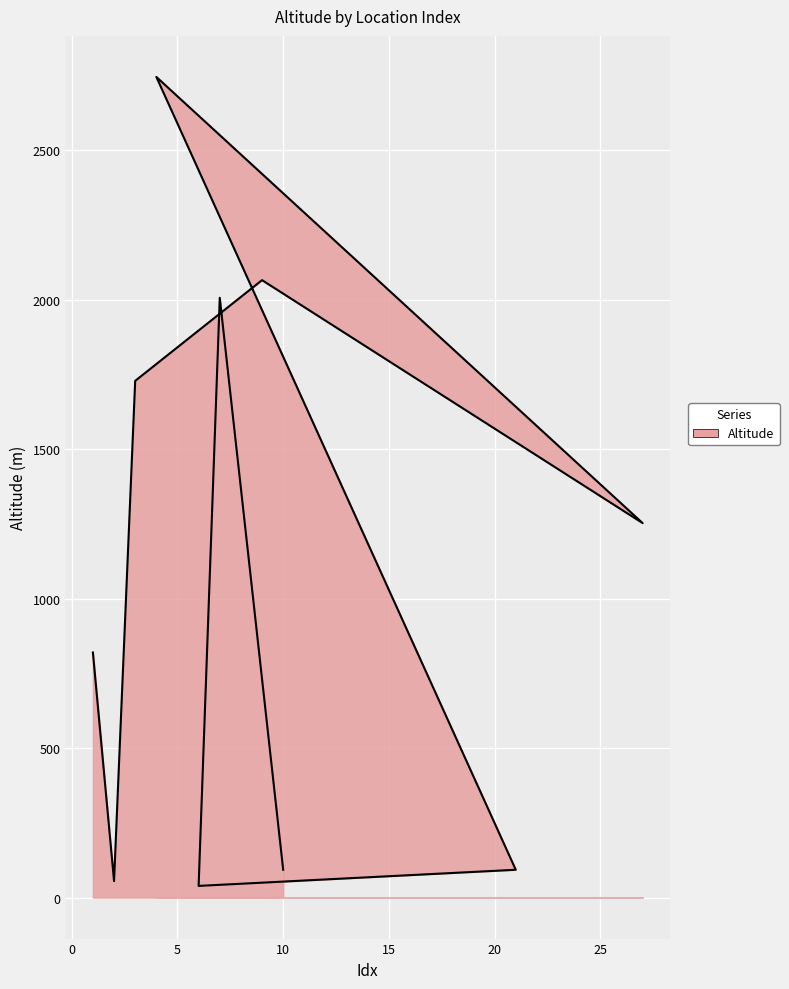

What is the difference between the second highest and second lowest values?

2011